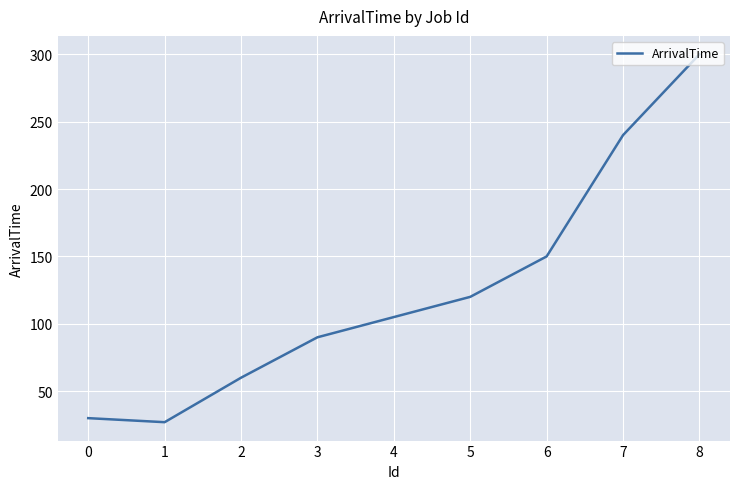

The chart shows a value of 127 at 3. True or false?

False